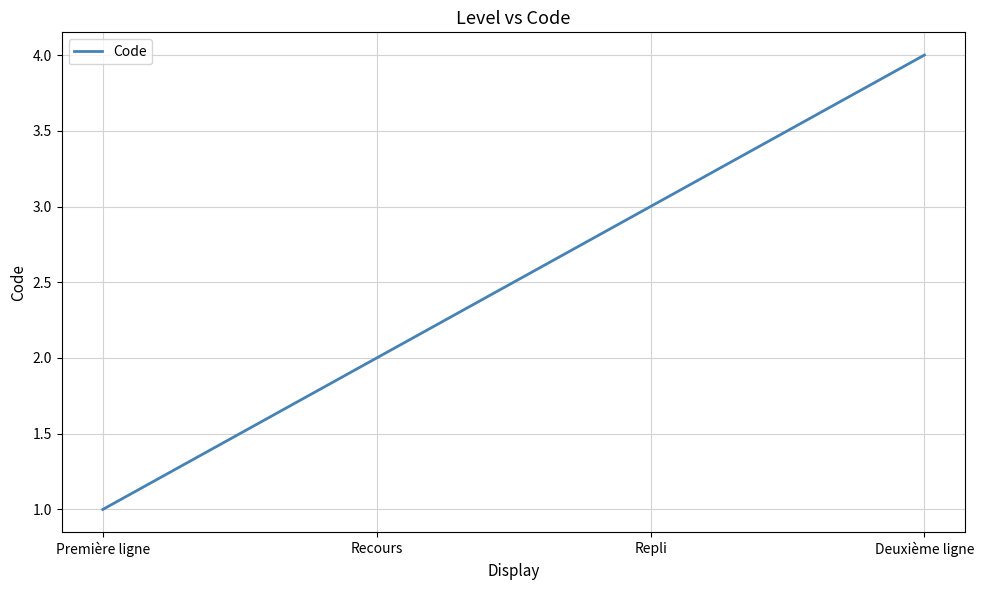

What is the change in value from Recours to Repli?

+1